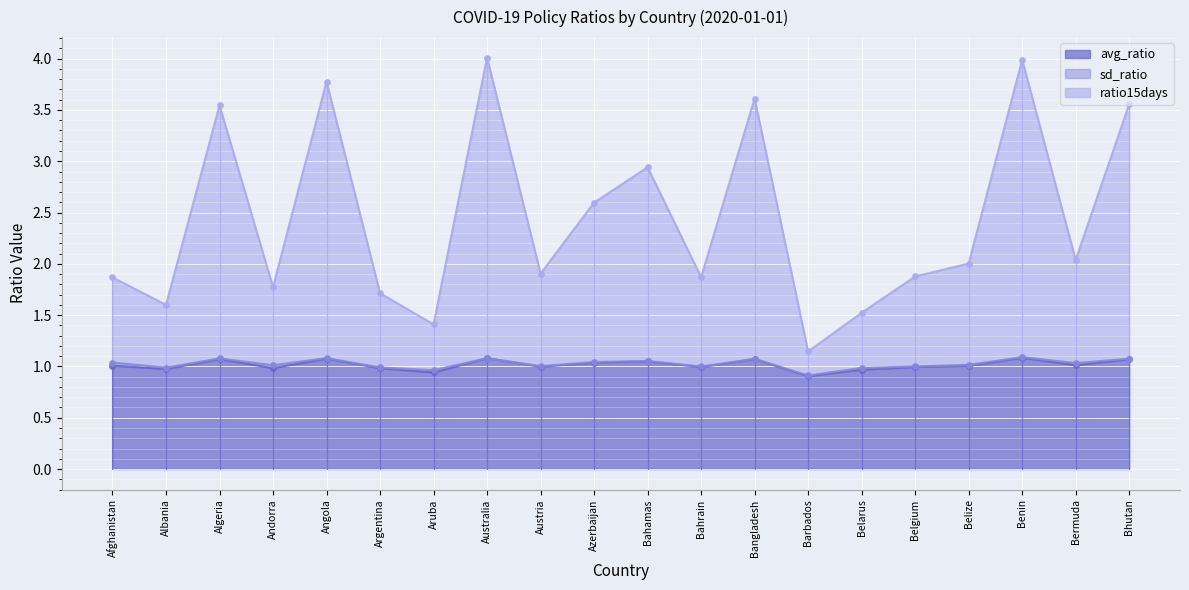

Which series has the largest Y range (max minus min)?

ratio15days